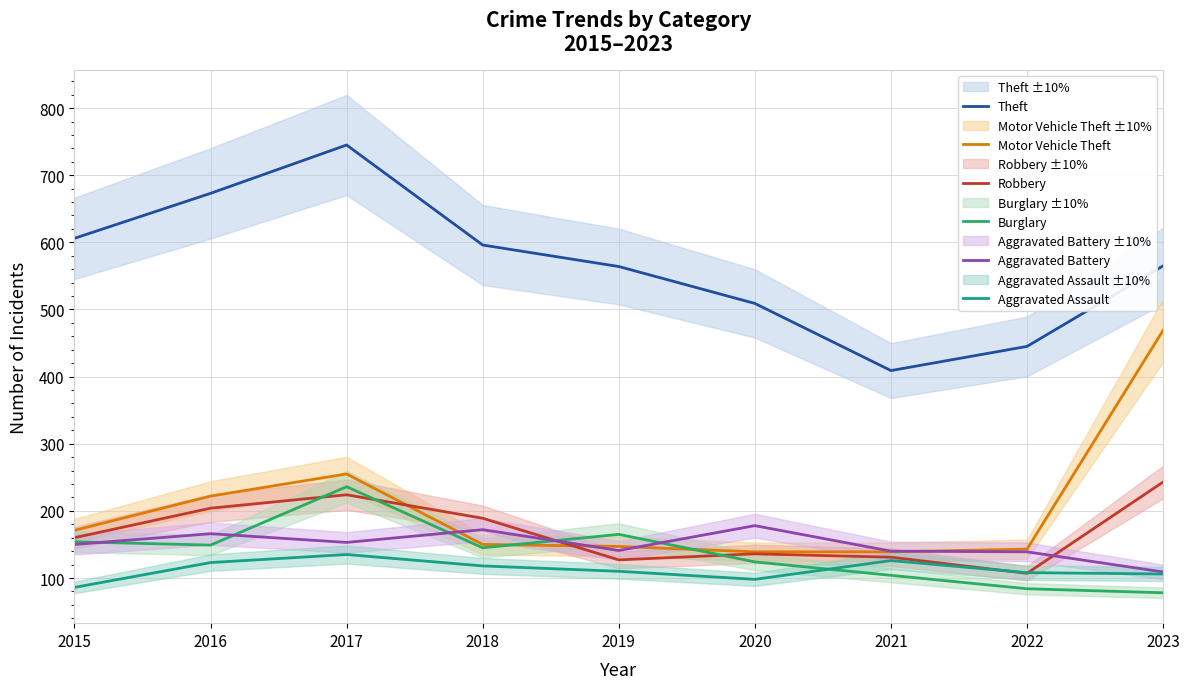

Reading right to left, what are all the values shown in this chart?

Theft: 2023=565	2022=445	2021=409	2020=509	2019=564	2018=596	2017=745	2016=673	2015=606
Motor Vehicle Theft: 2023=469	2022=143	2021=139	2020=139	2019=147	2018=150	2017=255	2016=222	2015=171
Robbery: 2023=243	2022=107	2021=131	2020=136	2019=127	2018=189	2017=224	2016=204	2015=160
Burglary: 2023=78	2022=84	2021=104	2020=124	2019=165	2018=145	2017=236	2016=149	2015=154
Aggravated Battery: 2023=109	2022=139	2021=140	2020=178	2019=141	2018=172	2017=153	2016=166	2015=150
Aggravated Assault: 2023=106	2022=108	2021=126	2020=98	2019=110	2018=118	2017=135	2016=123	2015=86